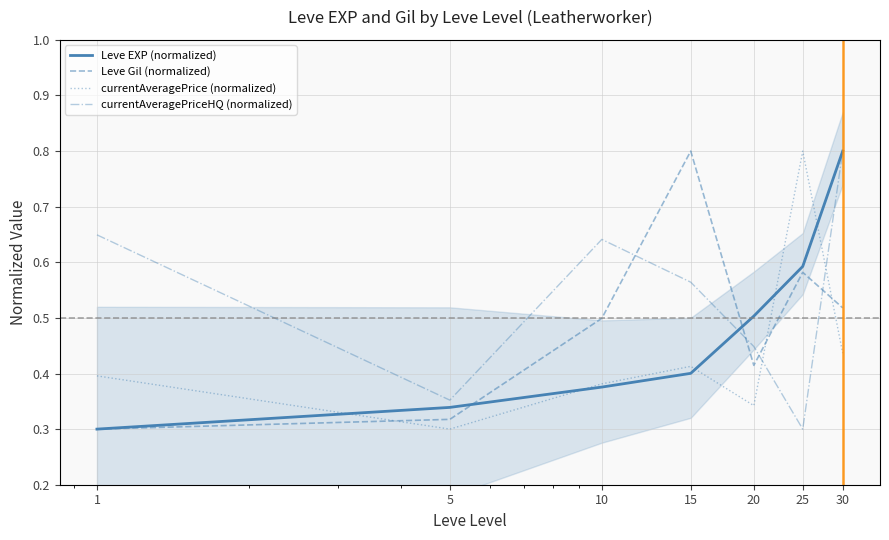

What is the sum of all Leve EXP (normalized) values?

3.3